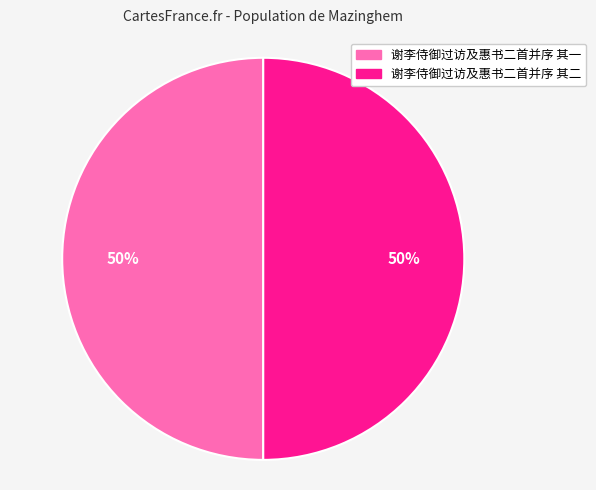

Is the sum of 谢李侍御过访及惠书二首并序 其二 and 谢李侍御过访及惠书二首并序 其一 greater than half?

Yes